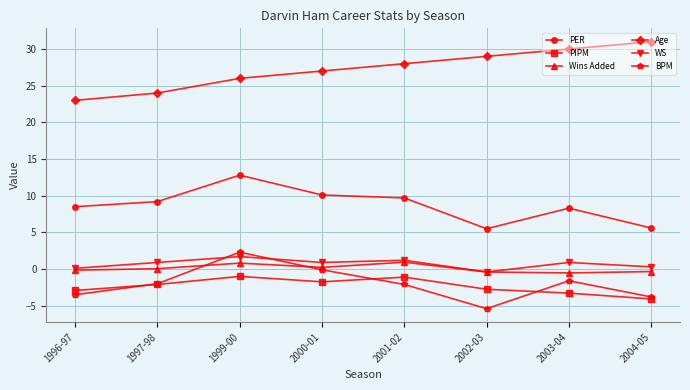

What are all the series names shown in the legend?

PER, PIPM, Wins Added, Age, WS, BPM